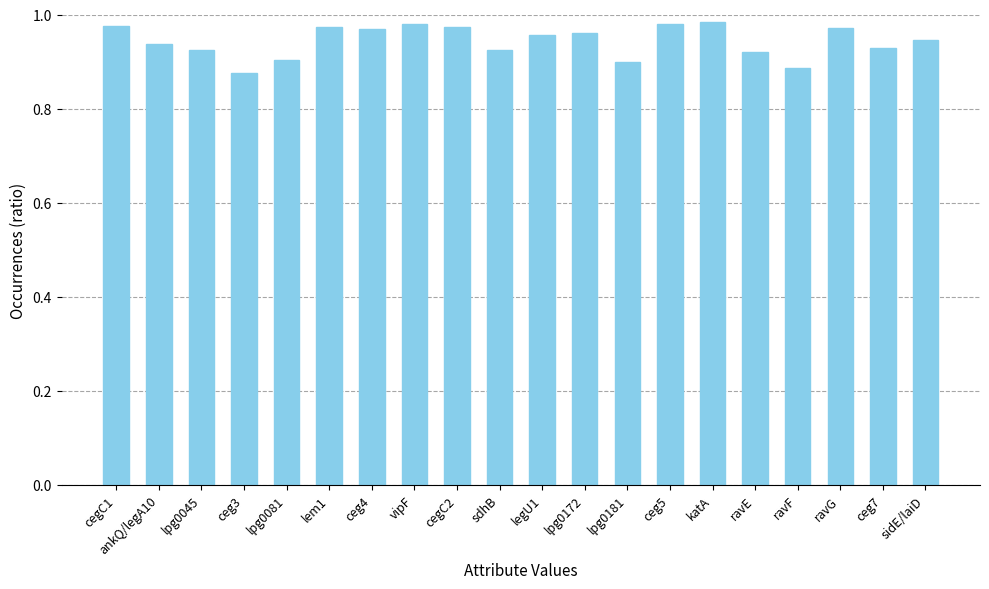

Between ceg5 and ceg3, which is larger?

ceg5